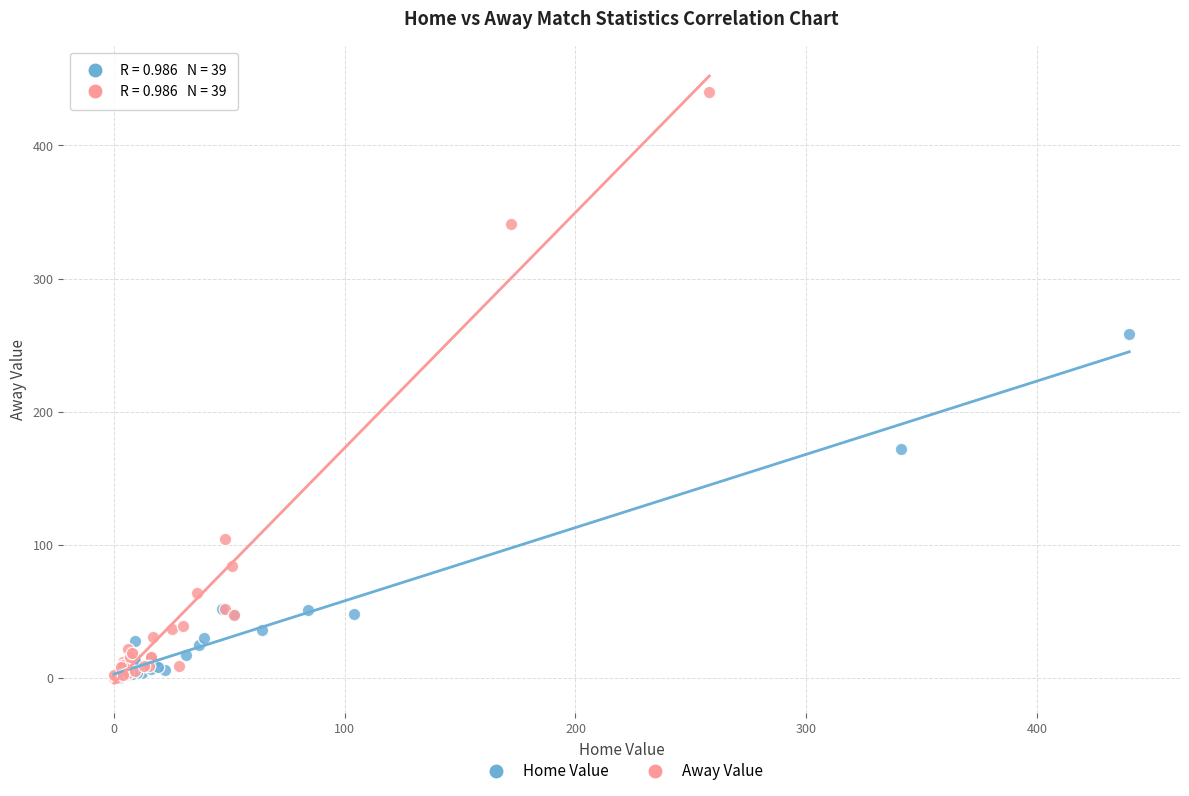

Which series has the largest Y range (max minus min)?

Away Value